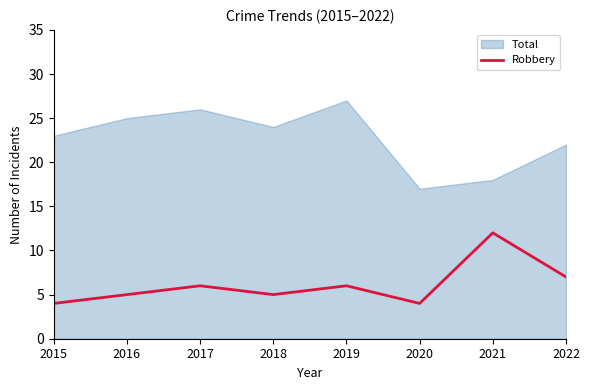

What is the difference between the maximum and minimum values?

8